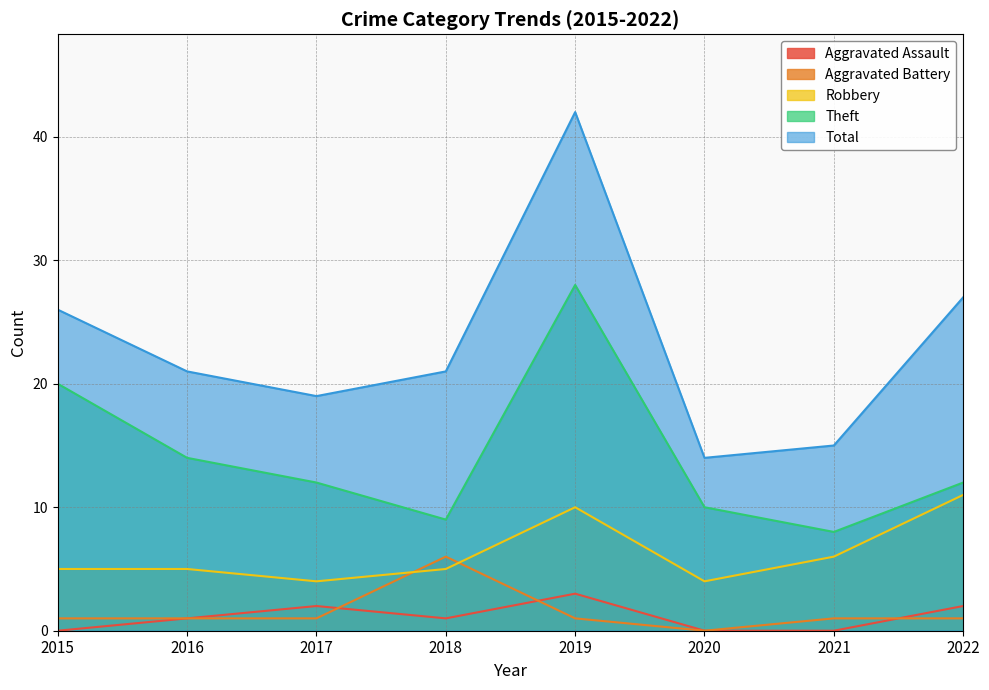

Which series has the largest total across all categories?

Total